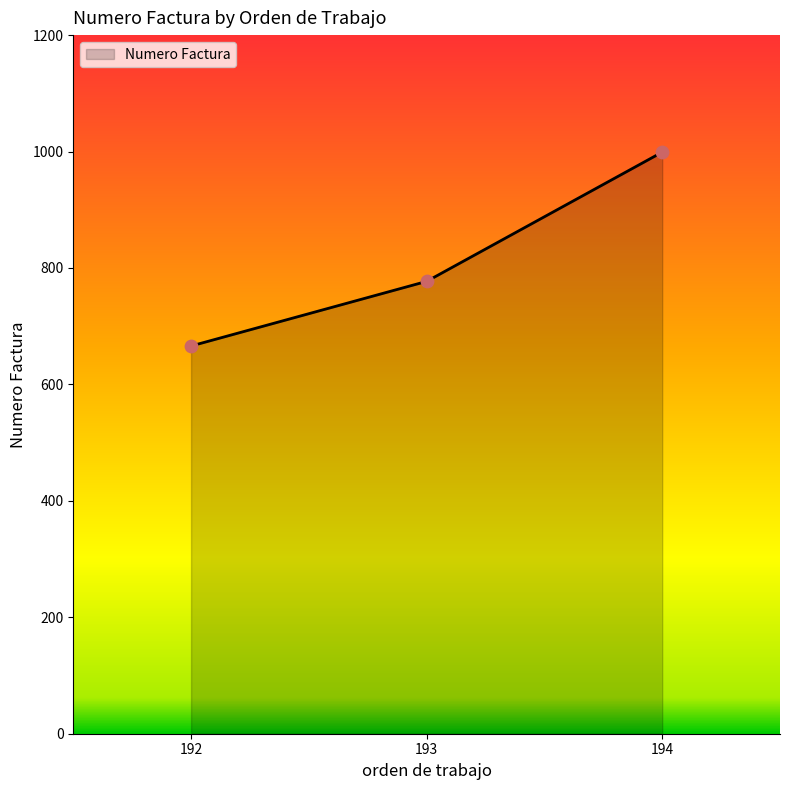

Between 194 and 192, which is larger?

194